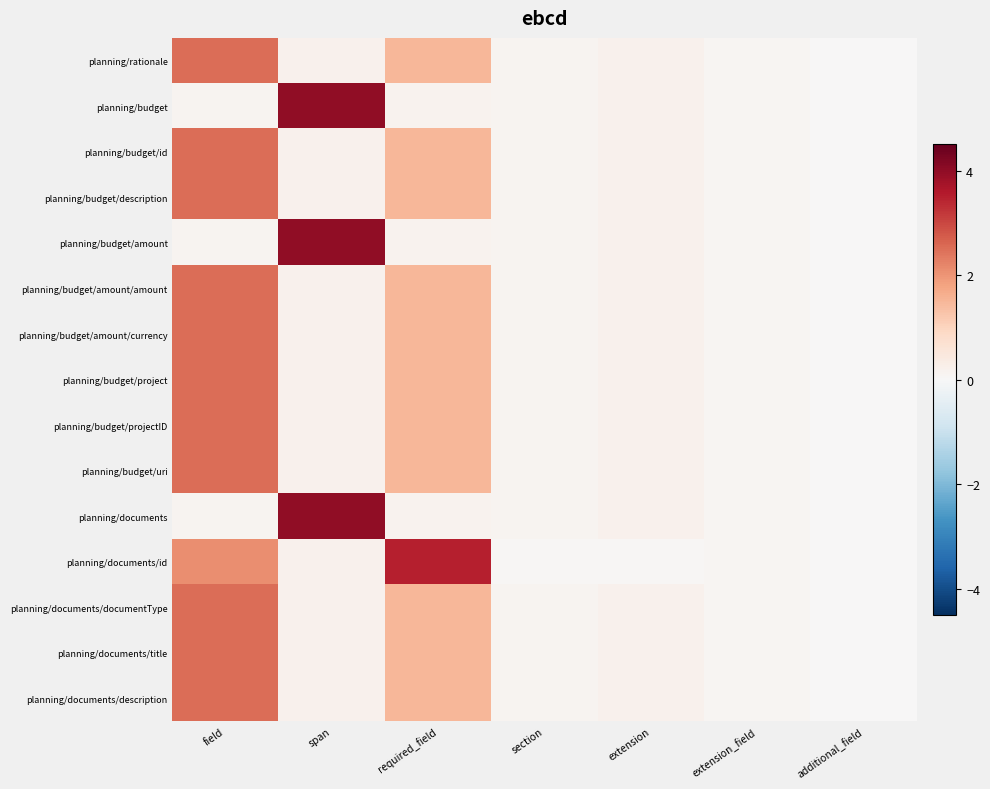

Reading left to right, list all the values displayed in this chart.

planning/rationale: field=2.5	span=0.2	required_field=1.5	section=0.1	extension=0.2	extension_field=0.1	additional_field=0.0
planning/budget: field=0.1	span=4.0	required_field=0.2	section=0.1	extension=0.2	extension_field=0.1	additional_field=0.0
planning/budget/id: field=2.5	span=0.2	required_field=1.5	section=0.1	extension=0.2	extension_field=0.1	additional_field=0.0
planning/budget/description: field=2.5	span=0.2	required_field=1.5	section=0.1	extension=0.2	extension_field=0.1	additional_field=0.0
planning/budget/amount: field=0.1	span=4.0	required_field=0.2	section=0.1	extension=0.2	extension_field=0.1	additional_field=0.0
planning/budget/amount/amount: field=2.5	span=0.2	required_field=1.5	section=0.1	extension=0.2	extension_field=0.1	additional_field=0.0
planning/budget/amount/currency: field=2.5	span=0.2	required_field=1.5	section=0.1	extension=0.2	extension_field=0.1	additional_field=0.0
planning/budget/project: field=2.5	span=0.2	required_field=1.5	section=0.1	extension=0.2	extension_field=0.1	additional_field=0.0
planning/budget/projectID: field=2.5	span=0.2	required_field=1.5	section=0.1	extension=0.2	extension_field=0.1	additional_field=0.0
planning/budget/uri: field=2.5	span=0.2	required_field=1.5	section=0.1	extension=0.2	extension_field=0.1	additional_field=0.0
planning/documents: field=0.1	span=4.0	required_field=0.2	section=0.1	extension=0.2	extension_field=0.1	additional_field=0.0
planning/documents/id: field=2.1	span=0.2	required_field=3.5	section=0.0	extension=0.1	extension_field=0.1	additional_field=0.0
planning/documents/documentType: field=2.5	span=0.2	required_field=1.5	section=0.1	extension=0.2	extension_field=0.1	additional_field=0.0
planning/documents/title: field=2.5	span=0.2	required_field=1.5	section=0.1	extension=0.2	extension_field=0.1	additional_field=0.0
planning/documents/description: field=2.5	span=0.2	required_field=1.5	section=0.1	extension=0.2	extension_field=0.1	additional_field=0.0